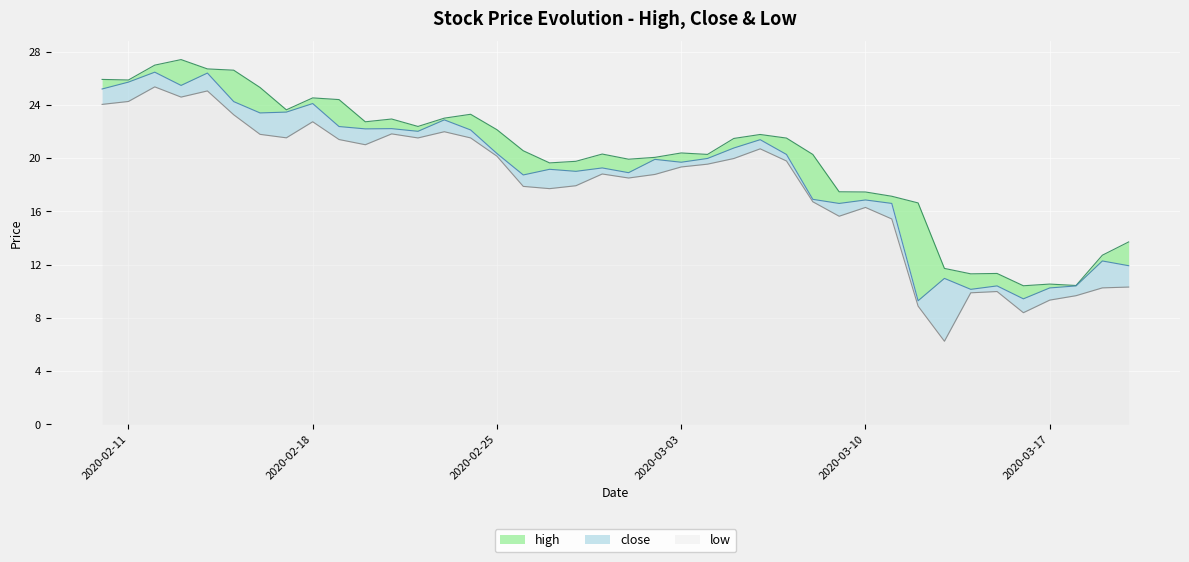

Rank the series at 2020-03-09 from lowest to highest value.

low, close, high